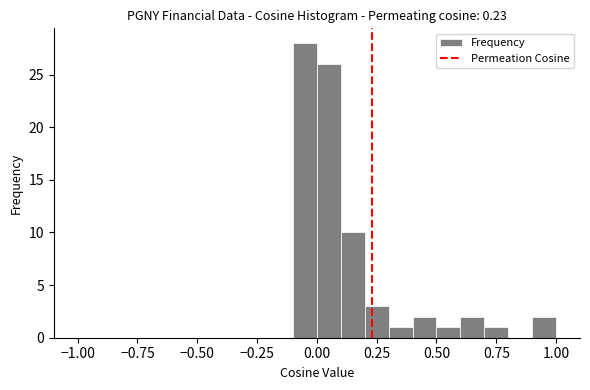

Around what value on the x-axis is the tallest bar? Give the approximate position of its centre, as read against the axis.

-0.05